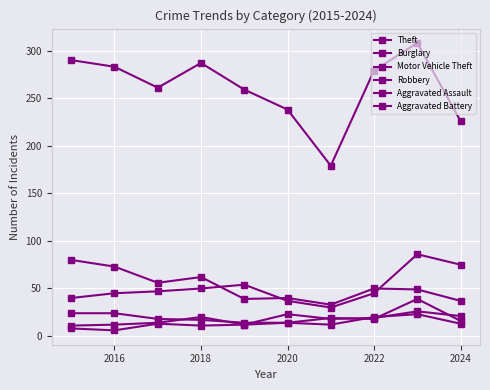

Is this an area chart (filled region under the line)?

No